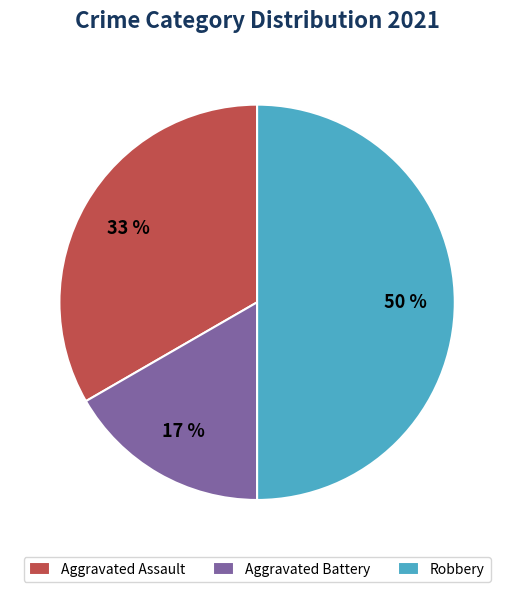

To the nearest percent, what is the combined percentage of Aggravated Battery and Aggravated Assault?

50%